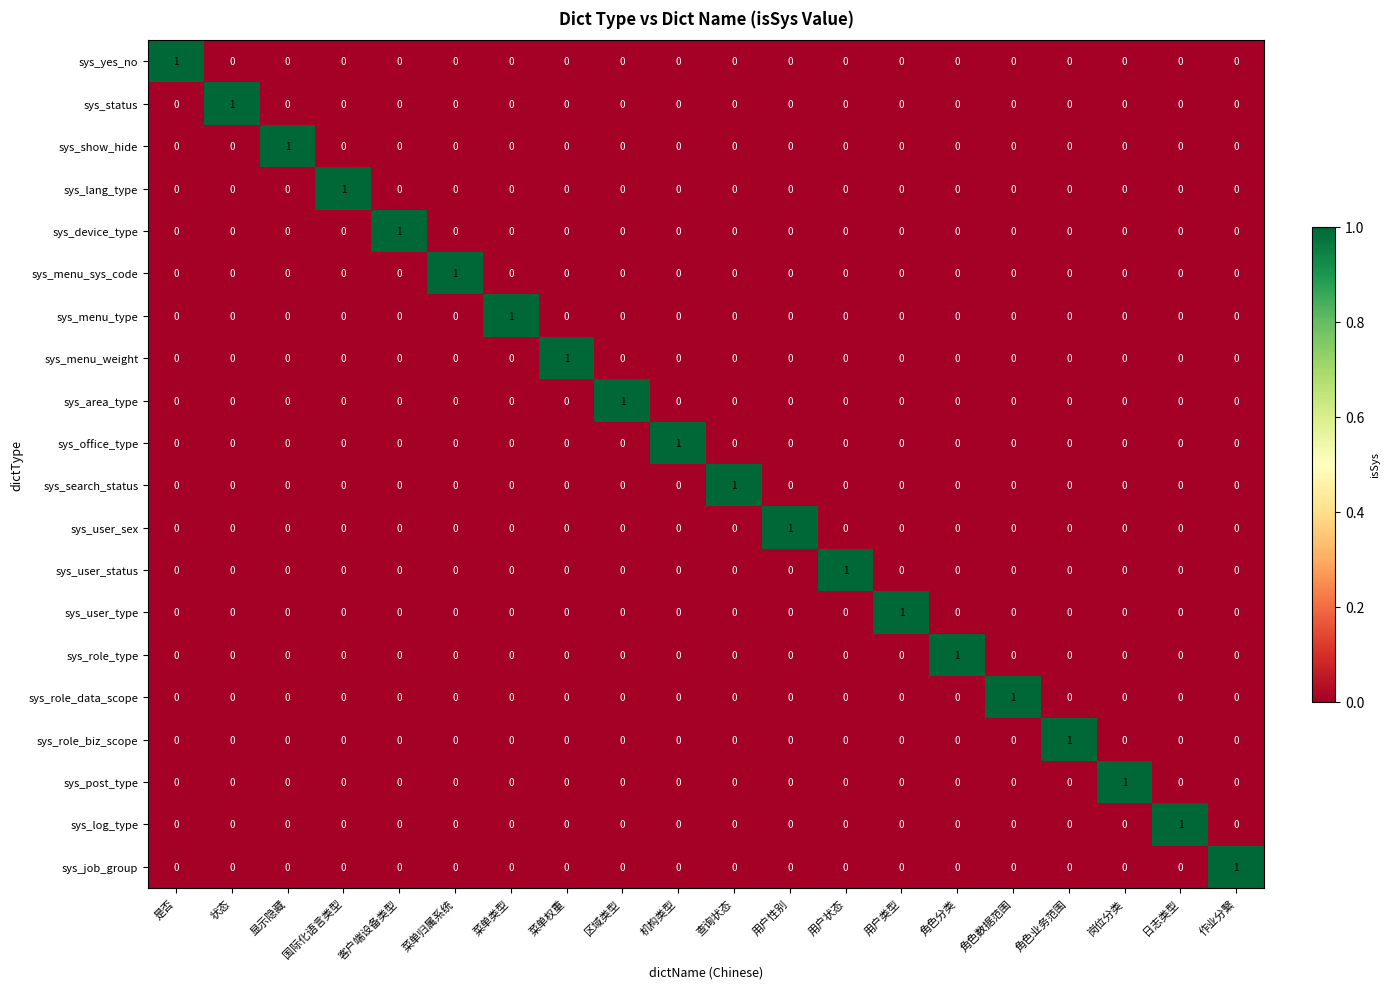

At how many categories does at least one series exceed 0?

20